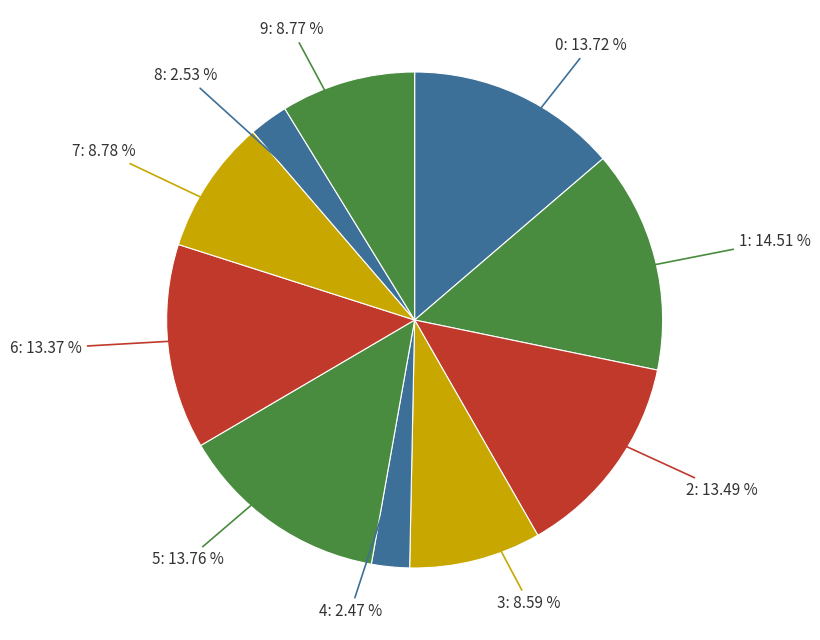

Is 5 the majority of the pie?

No